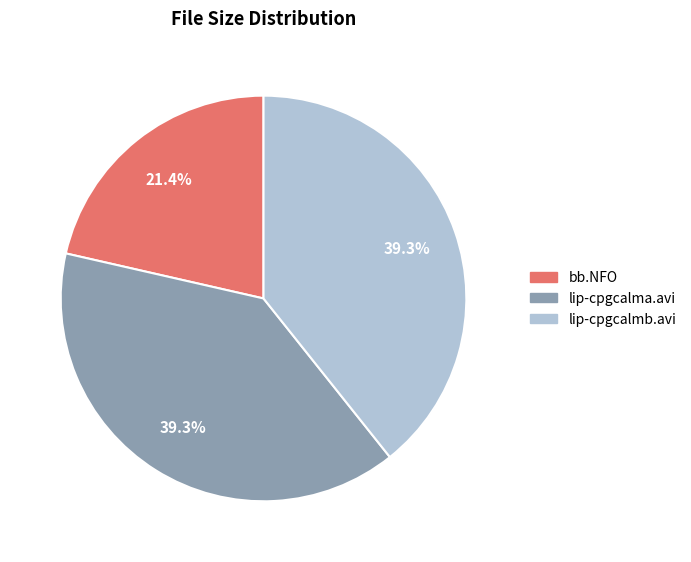

How many segments does this pie chart have?

3